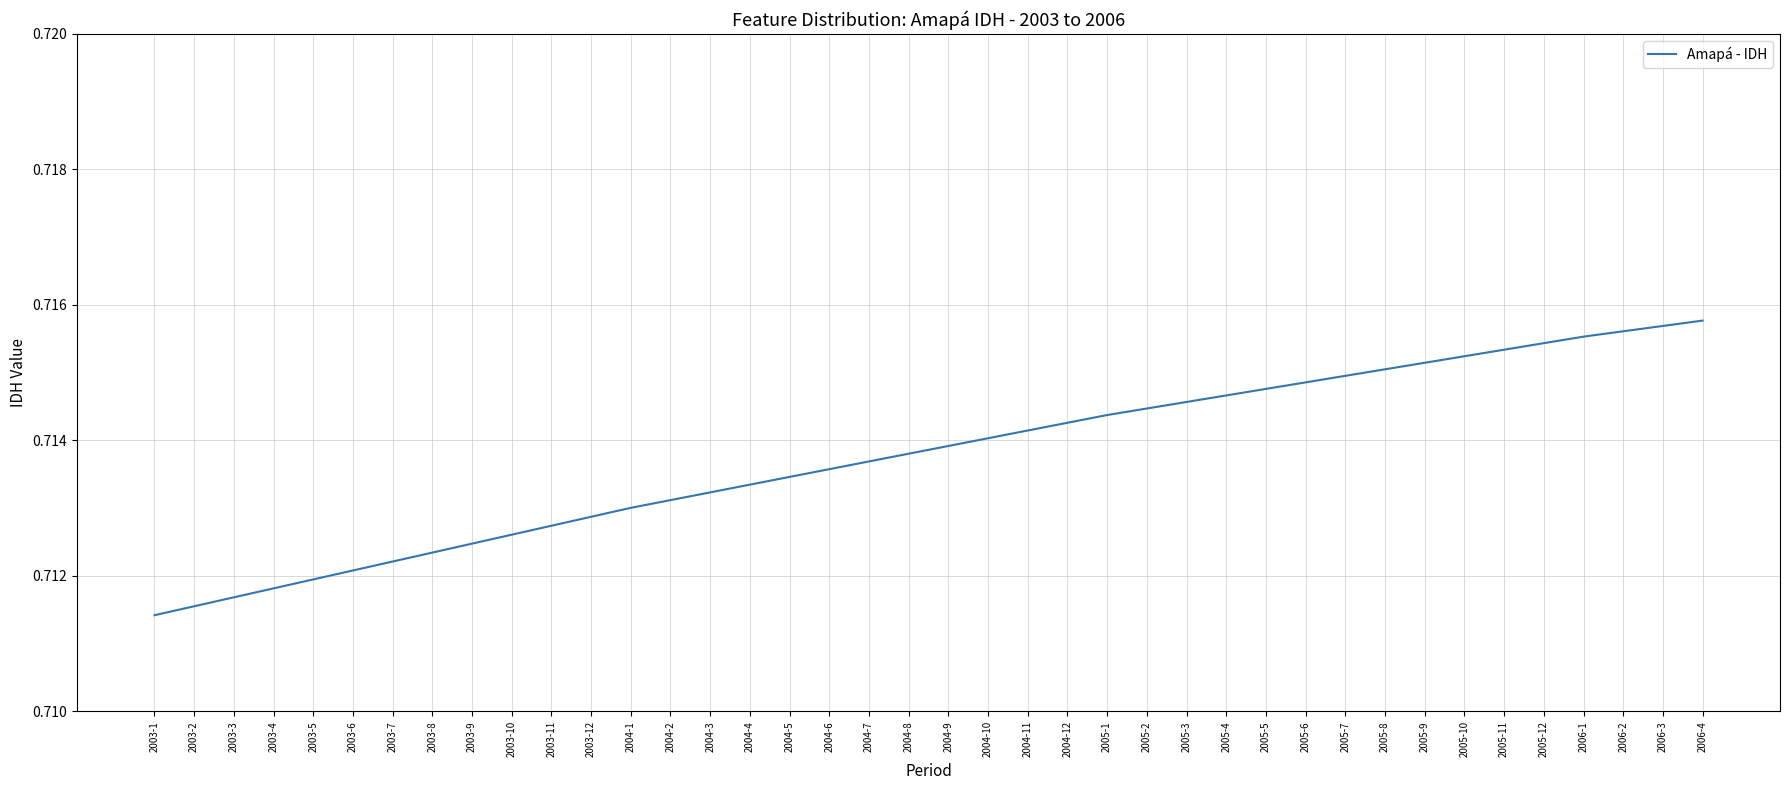

How many values are between 0 and 1?

40